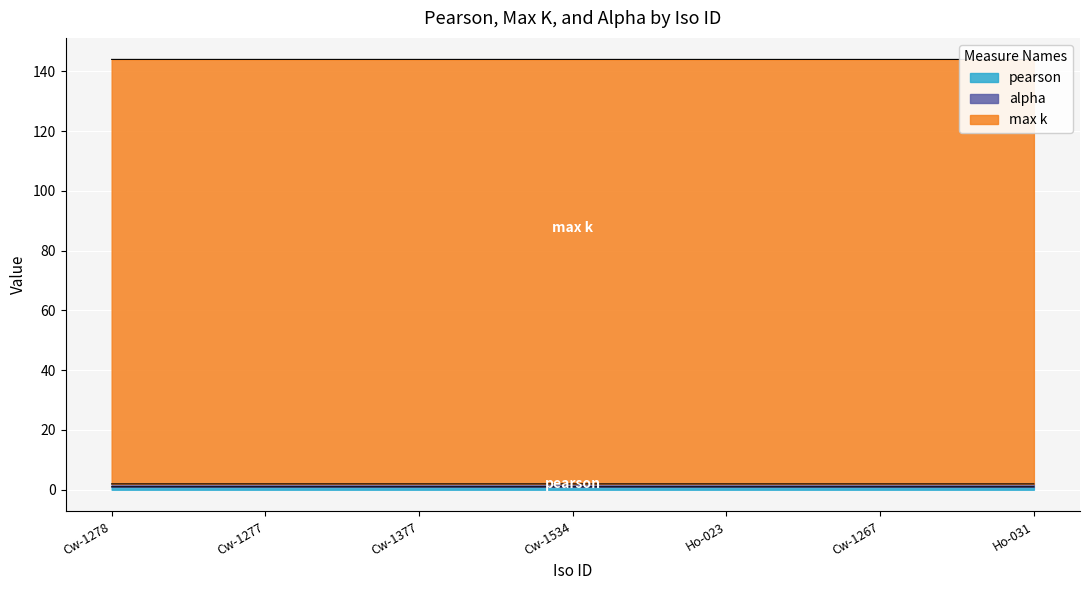

Which category has the highest value in the max k series?

Cw-1278